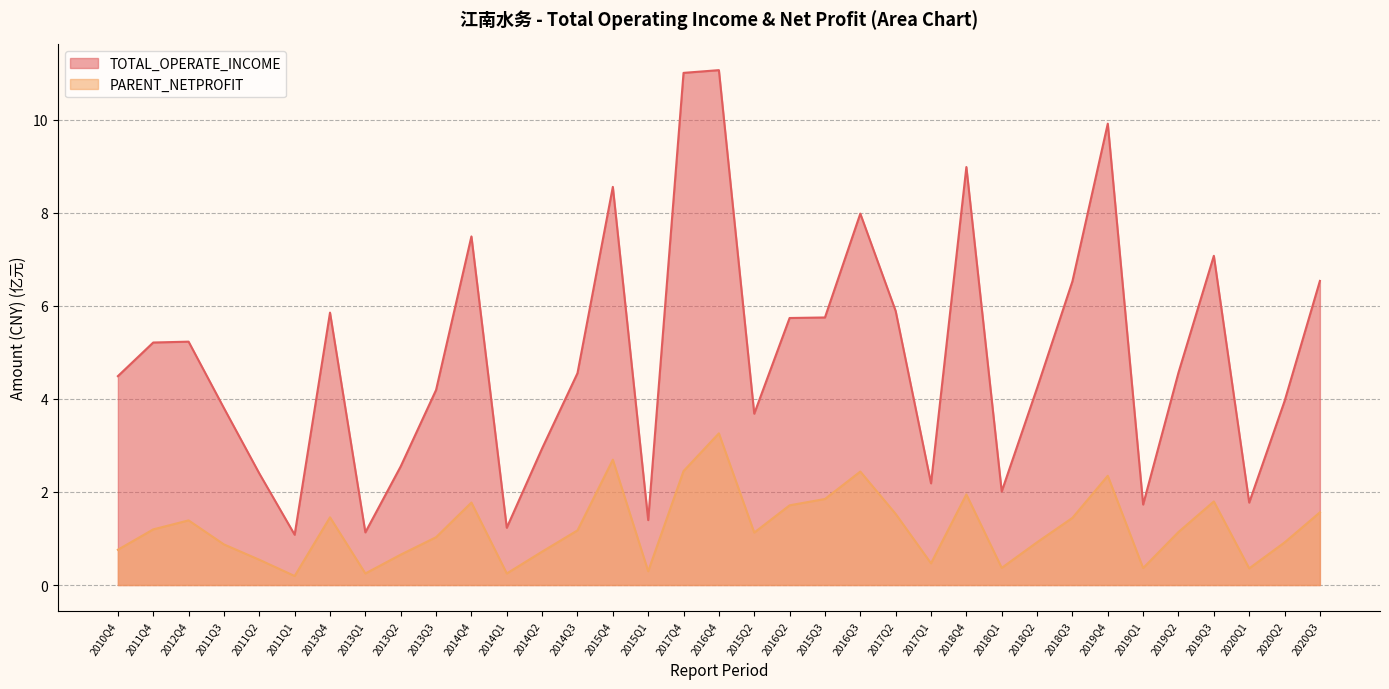

Which has a higher value, 2014Q4 or 2015Q3?

2014Q4